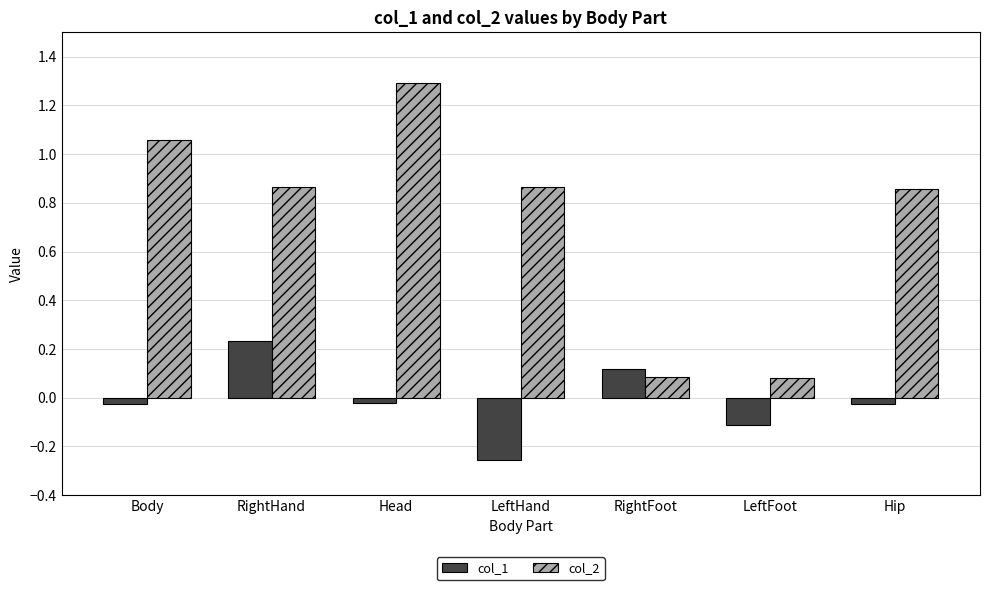

How many series are shown in this chart?

2